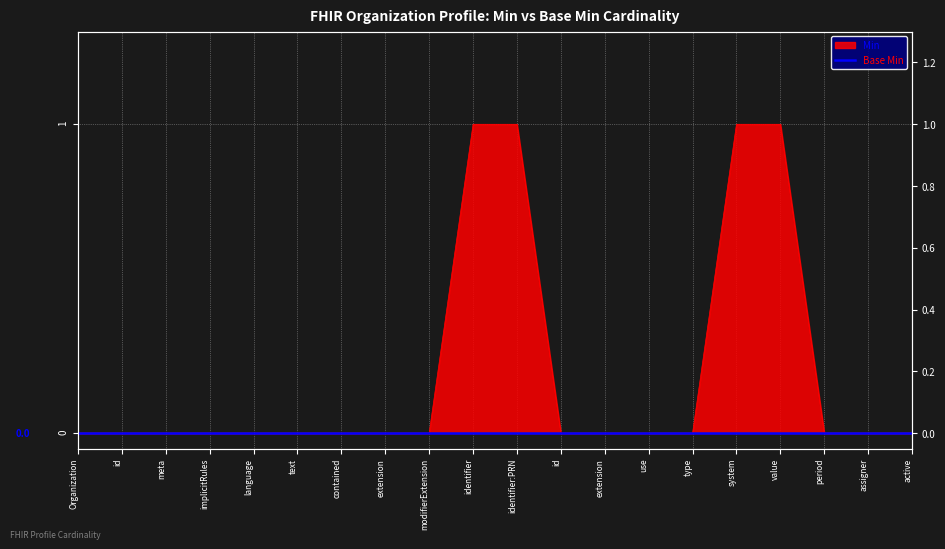

Does the chart display data point markers on the line(s)?

No